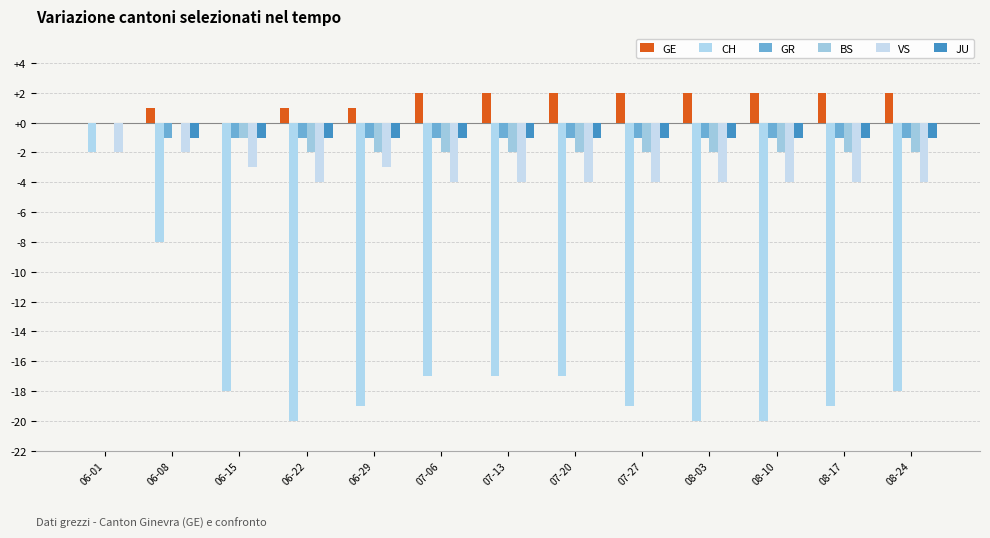

How many distinct data groups are displayed?

6